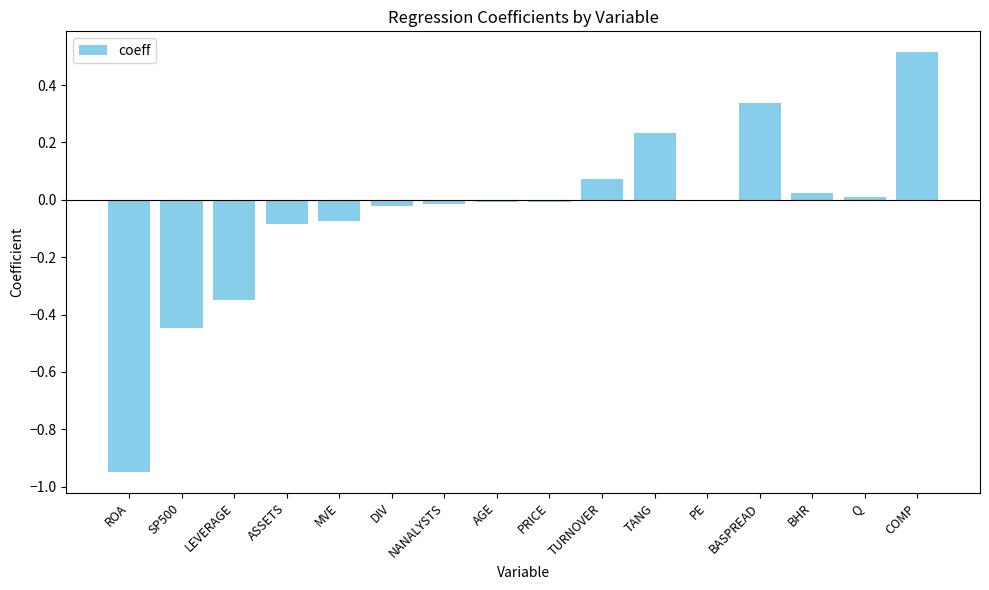

Is it true that the value at ASSETS is -0.0?

False